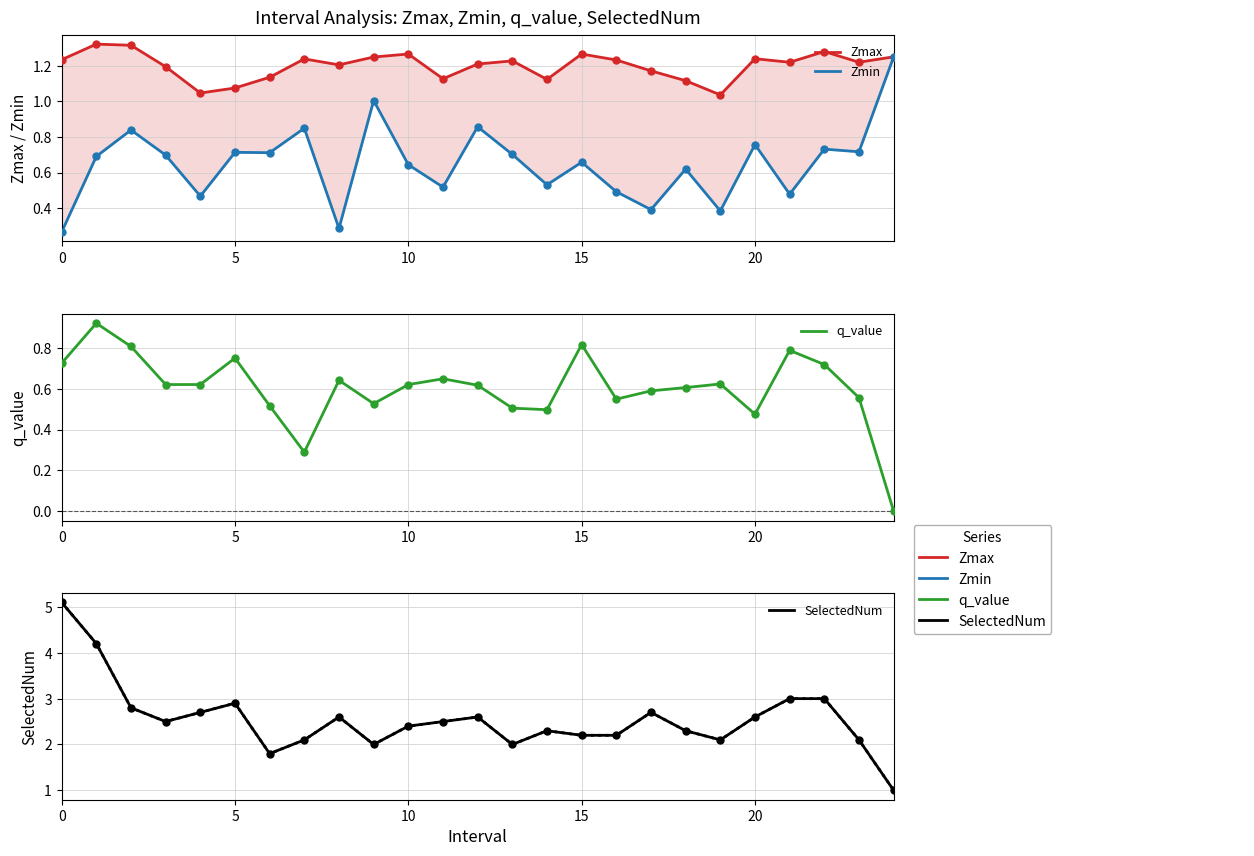

Is the value of SelectedNum at 19 greater than the value of q_value at 10?

Yes